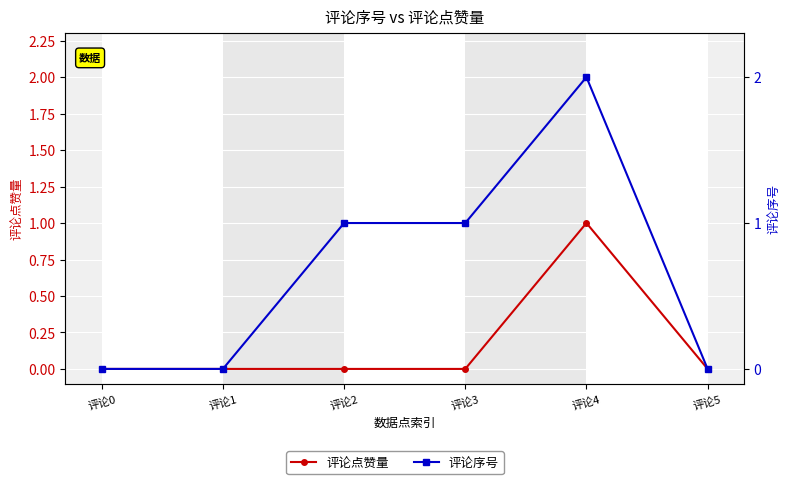

What is the difference between the 评论点赞量 values at 评论3 and 评论4?

1